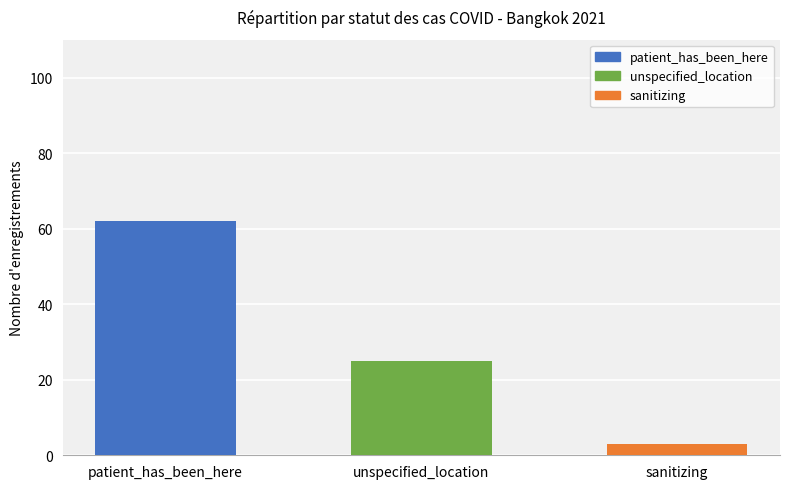

How many bars are there in total?

3